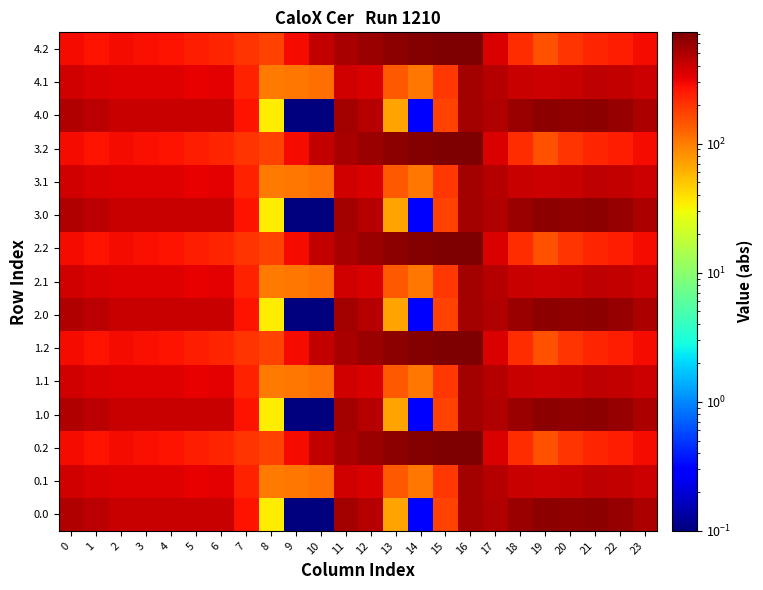

Count the number of categories in the chart.

24